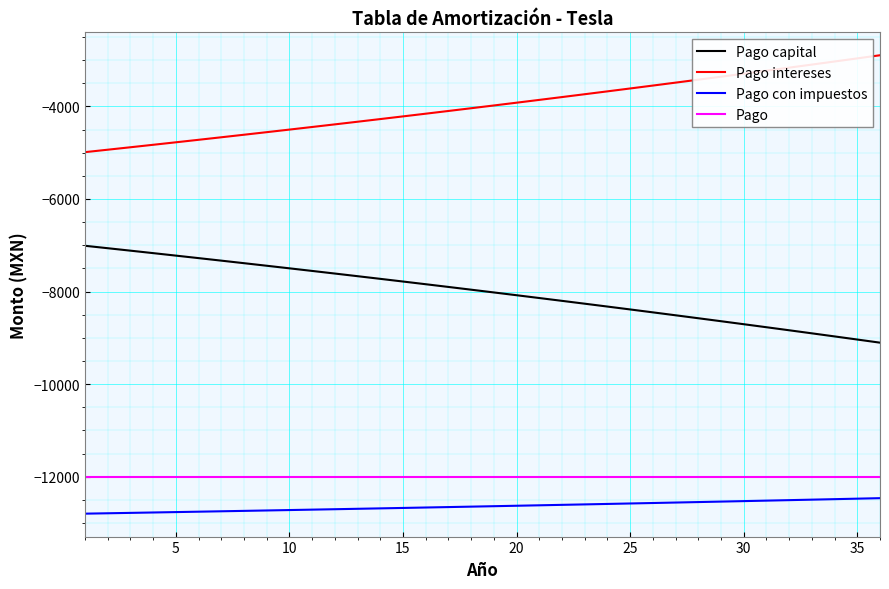

What are all the series names shown in the legend?

Pago capital, Pago intereses, Pago con impuestos, Pago